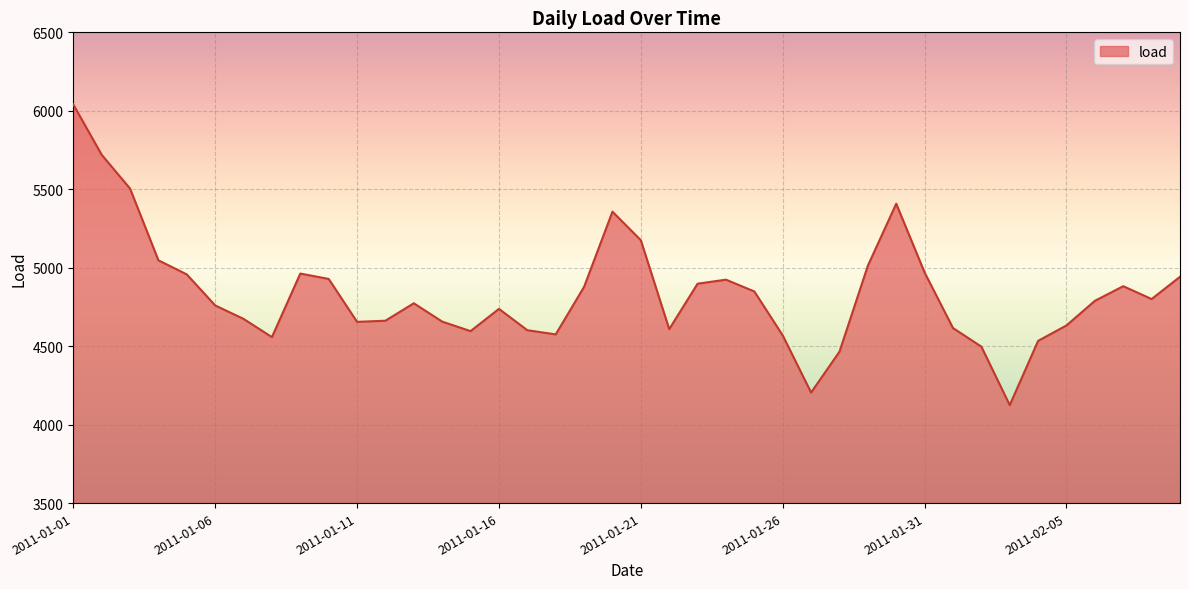

What is the minimum value shown in the chart?

4124.3